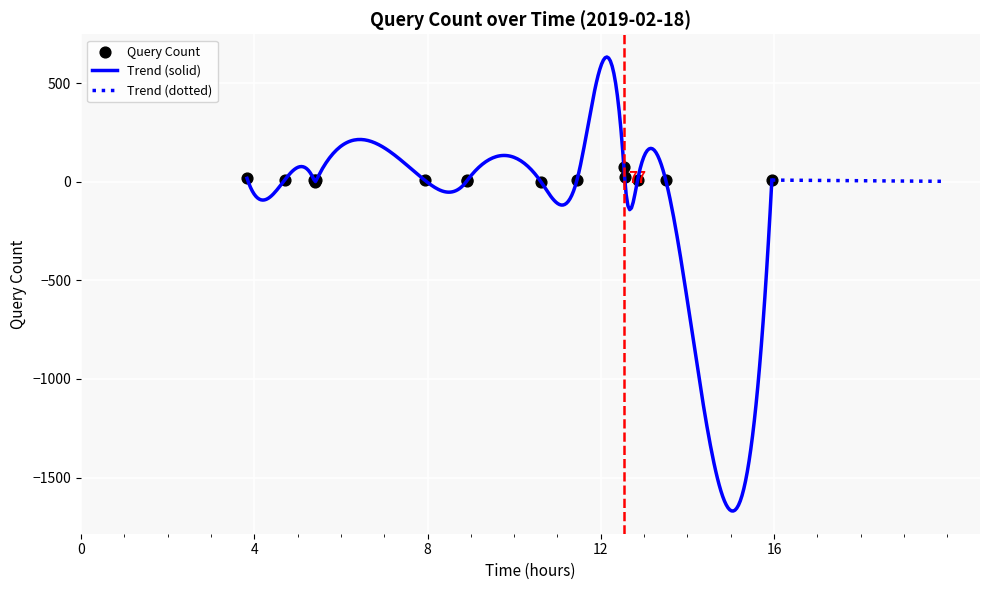

Between 05:26 and 03:50, which is larger?

03:50